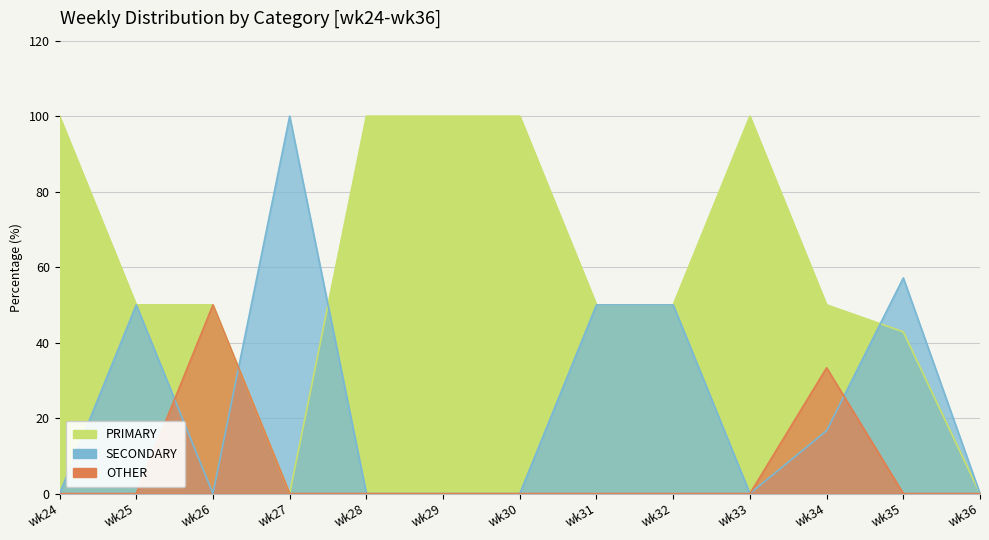

How many values in the PRIMARY series exceed 50?

5